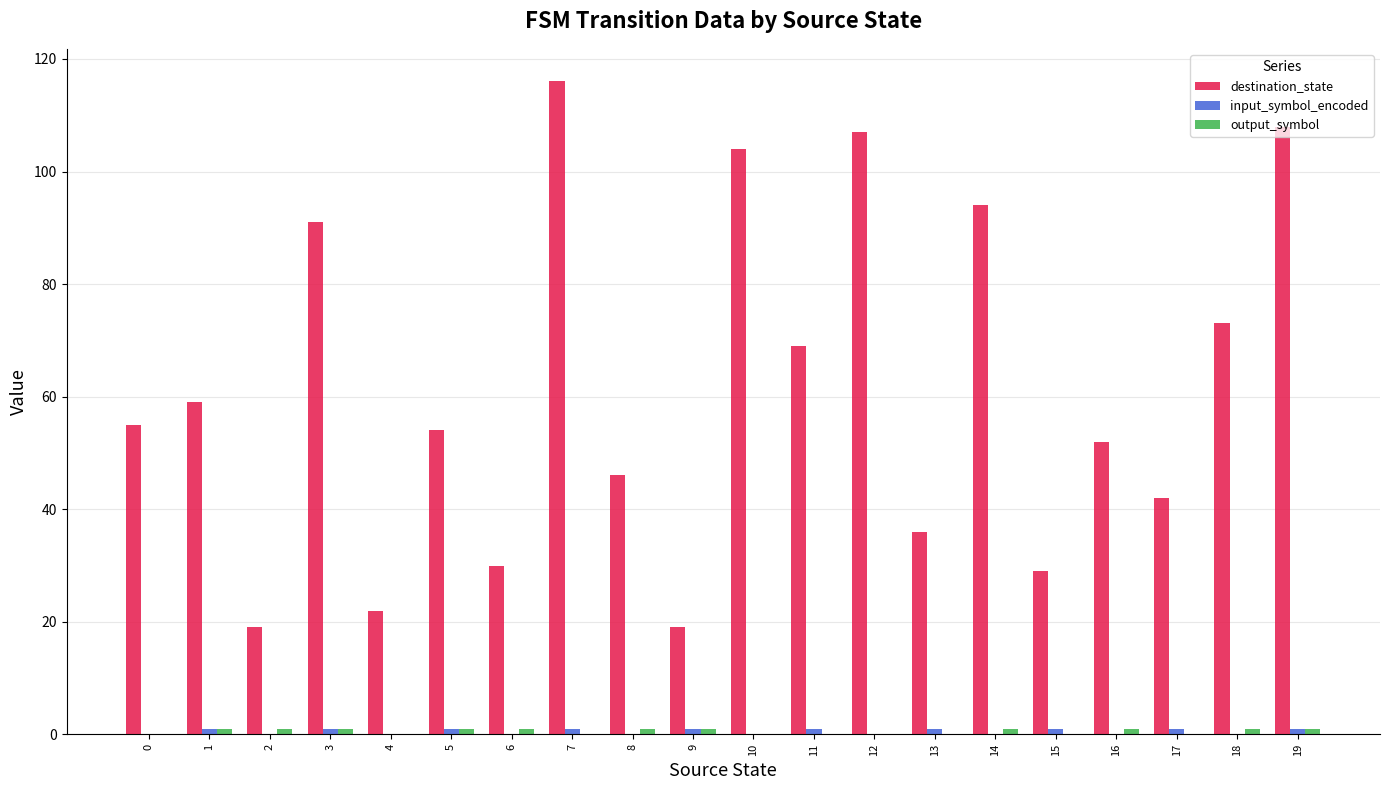

True or false: destination_state has a value of 69 at 11.

True